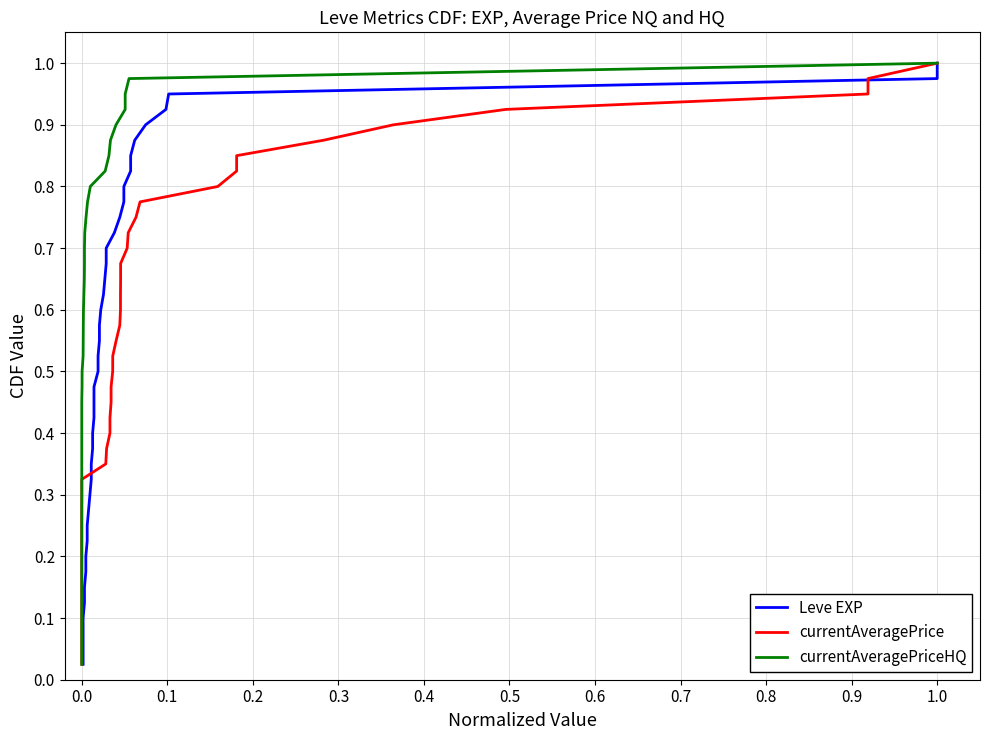

What is the highest value of the currentAveragePriceHQ series?

1.0